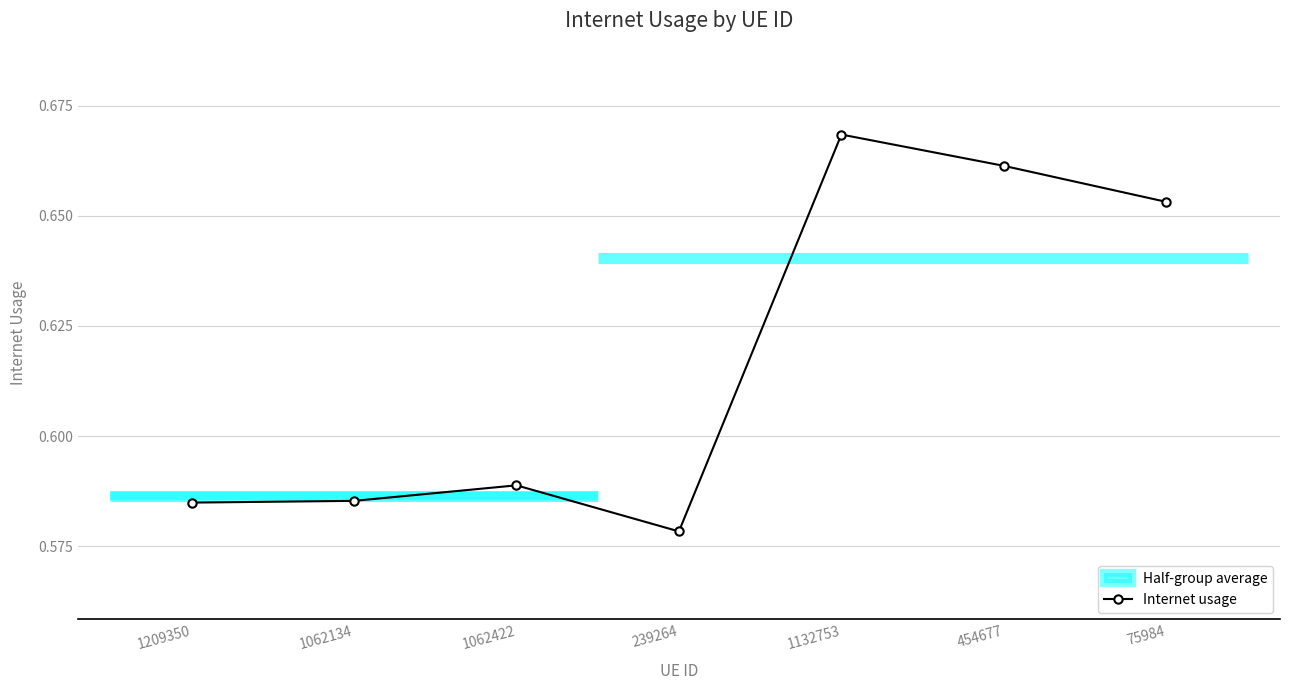

What is the sum of the values at 1132753 and 75984?

1.3